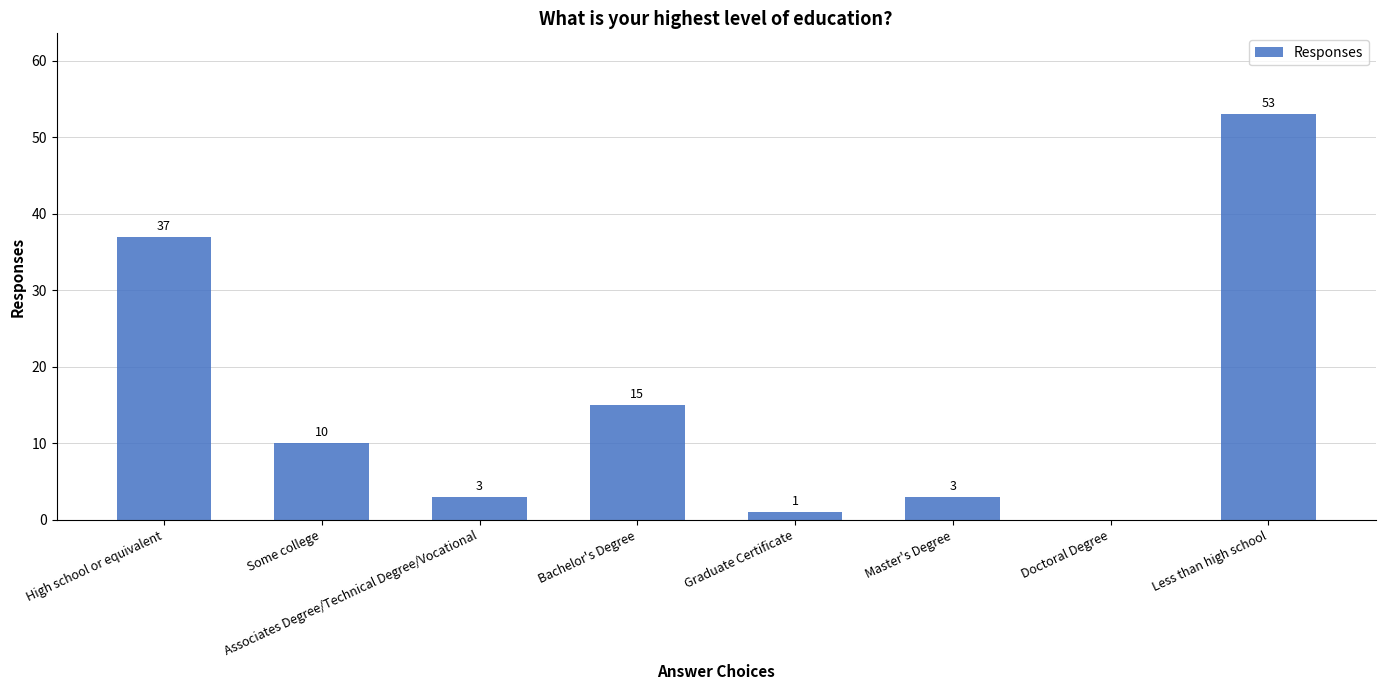

How many positive values are there?

7